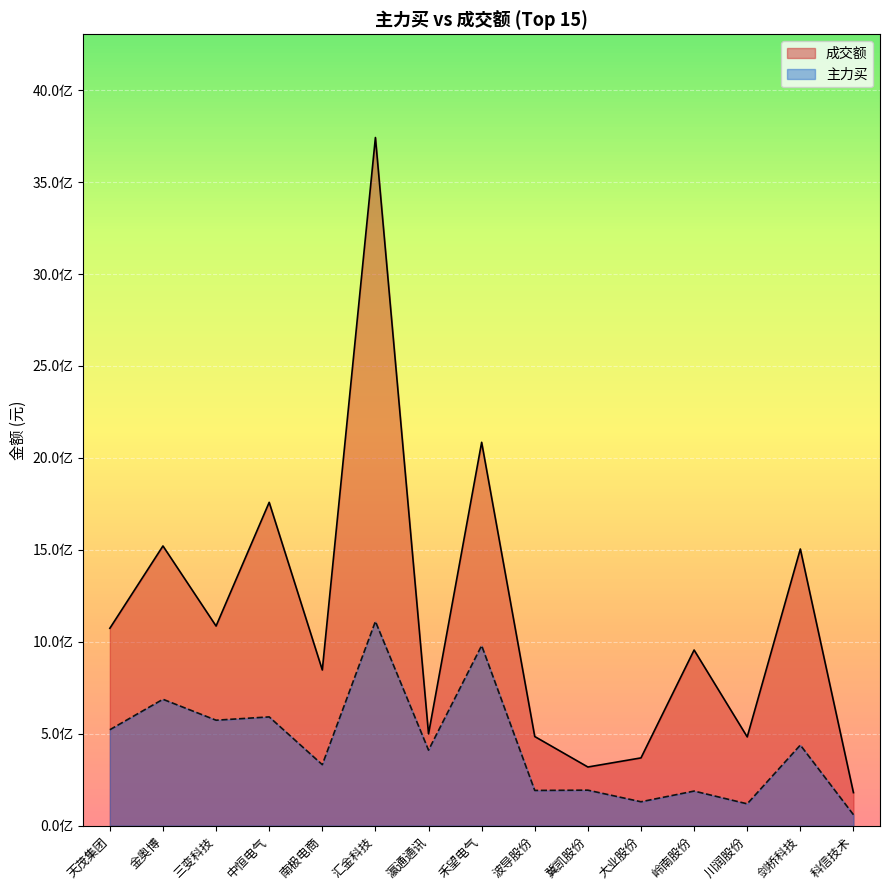

What is the difference between the highest and lowest values at 川润股份?

363986567